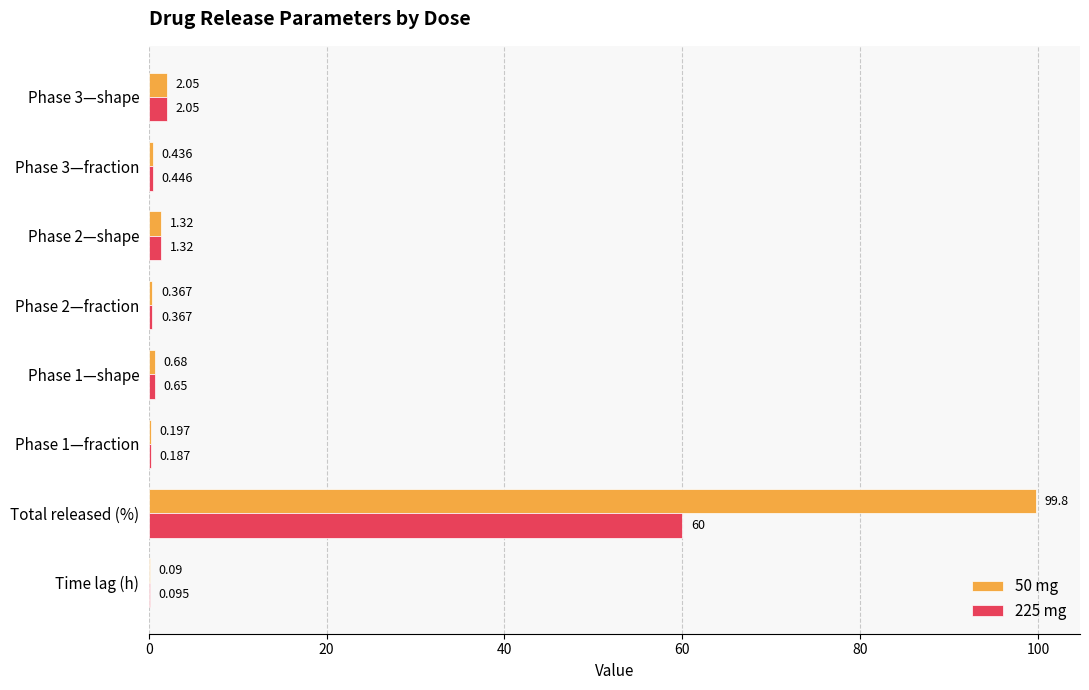

Which category has the highest value in the 50 mg series?

Total released (%)